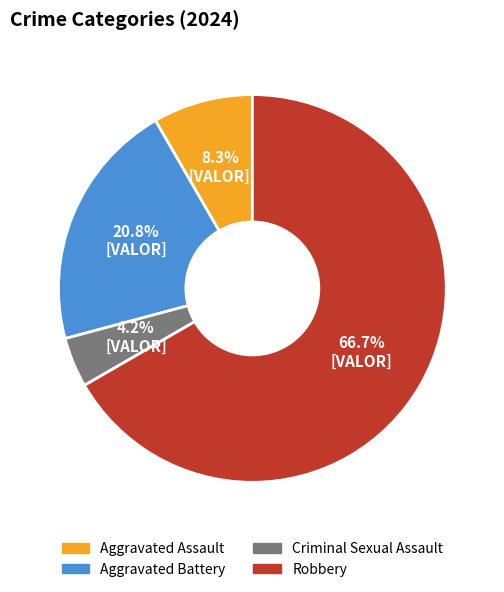

Which slice is the smallest?

Criminal Sexual Assault